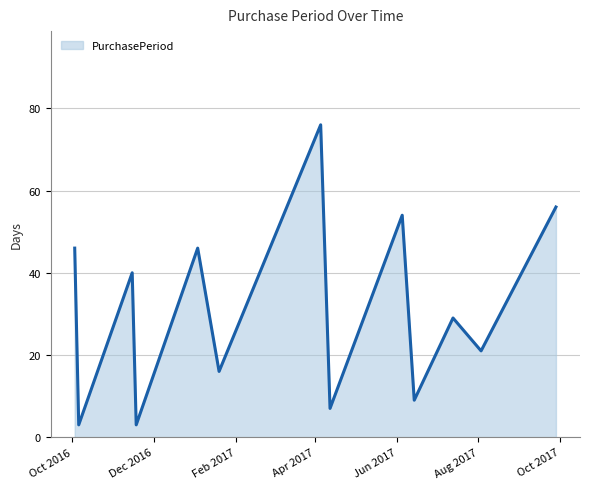

What is the maximum value shown in the chart?

76